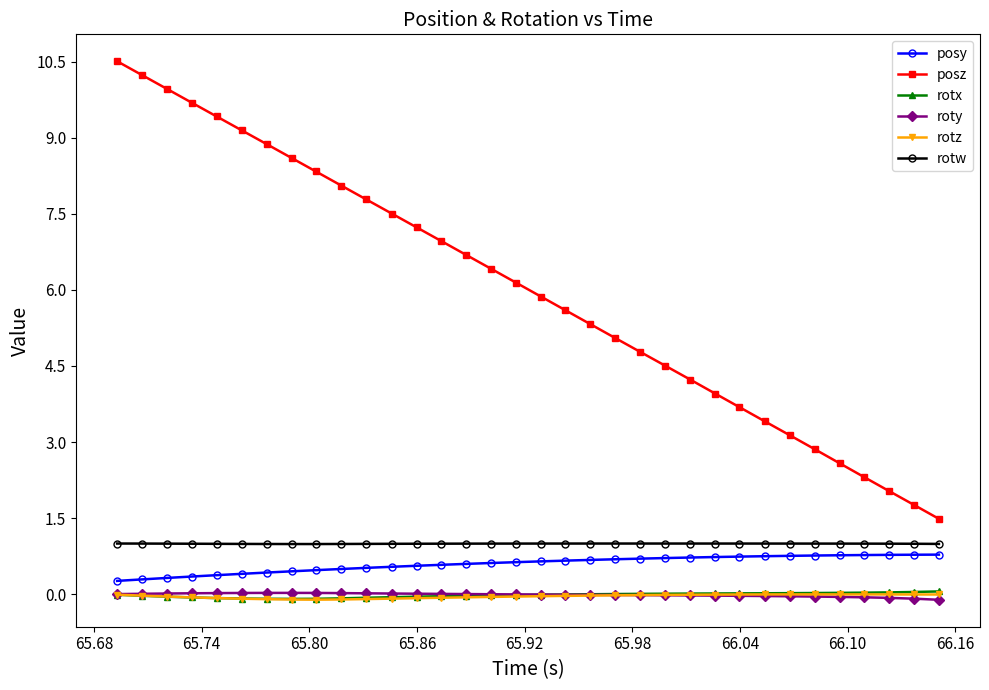

True or false: posz and posy intersect in this chart.

False